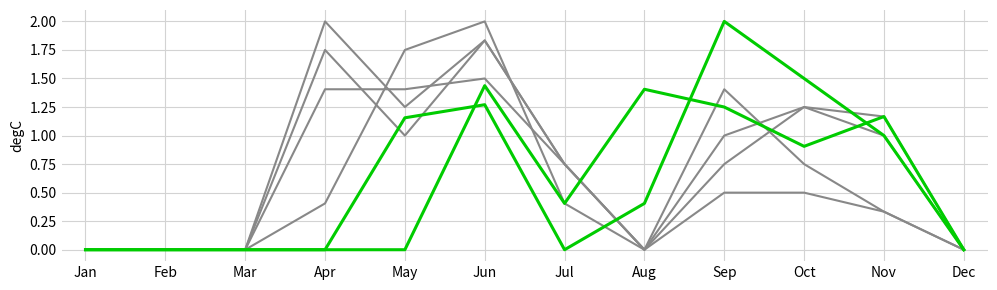

Count the number of categories in the chart.

12